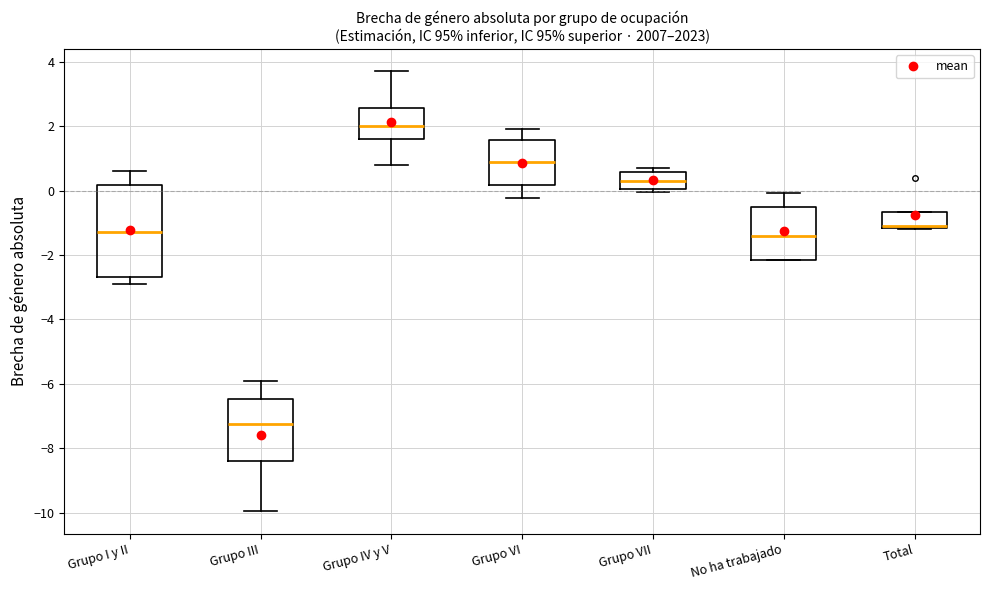

Where does the upper whisker of the box for Grupo III end on the y-axis? The values are not printed on the chart, so give them approximately, as read against the axis.

-5.8